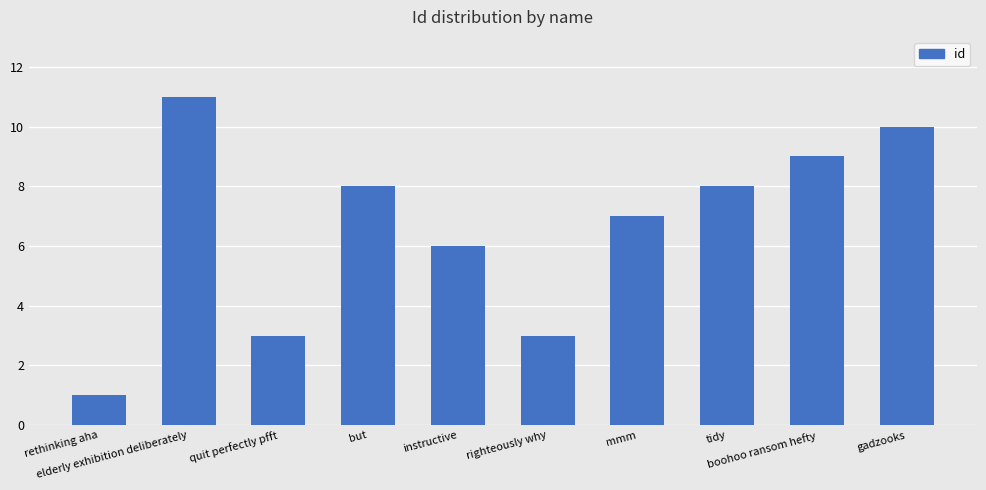

Read the value at tidy, to the nearest 10.

10